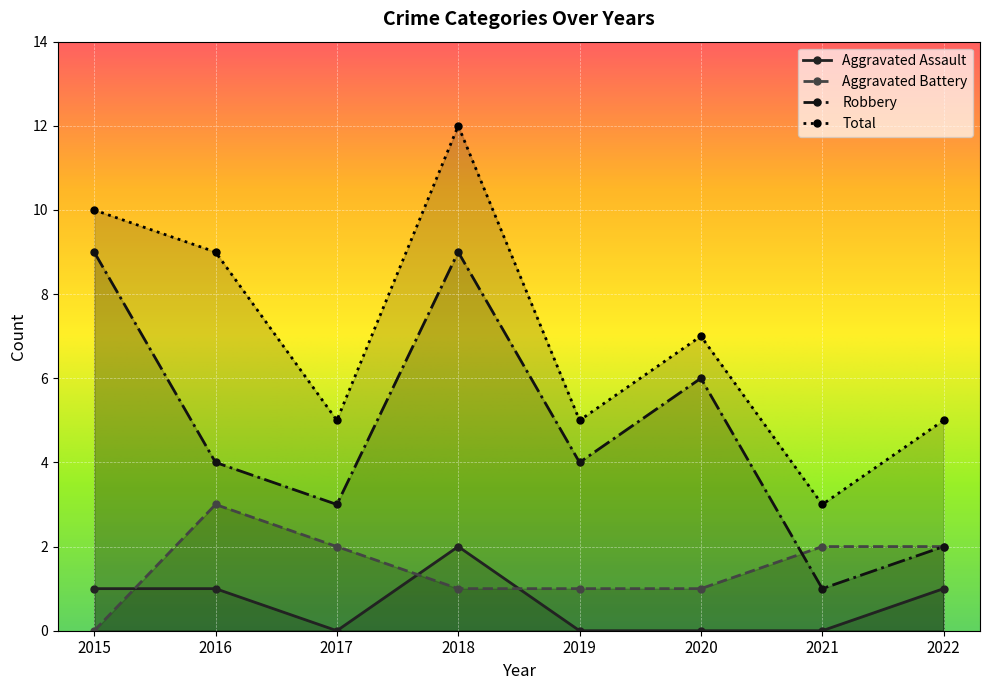

The value of Total at 2015 is 16. True or false?

False